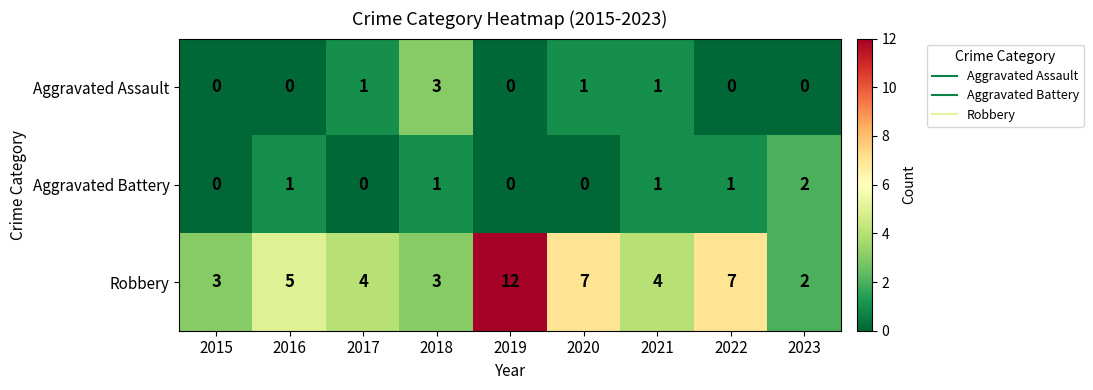

What is the difference between the maximum and minimum values in the Robbery series?

10